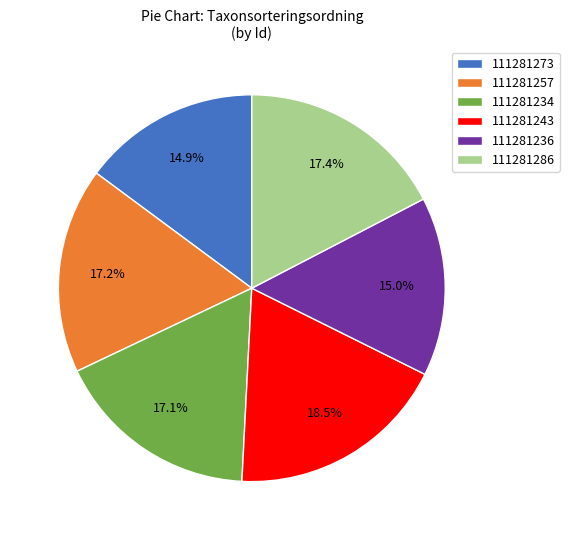

To the nearest percent, what is the difference between the 111281234 and 111281243 slice percentages?

1%